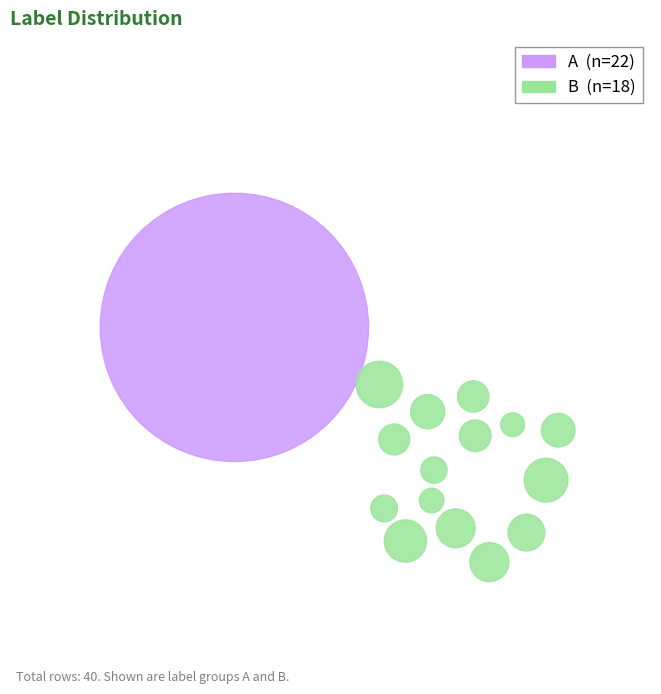

Combined, do A and B account for over 50%?

Yes